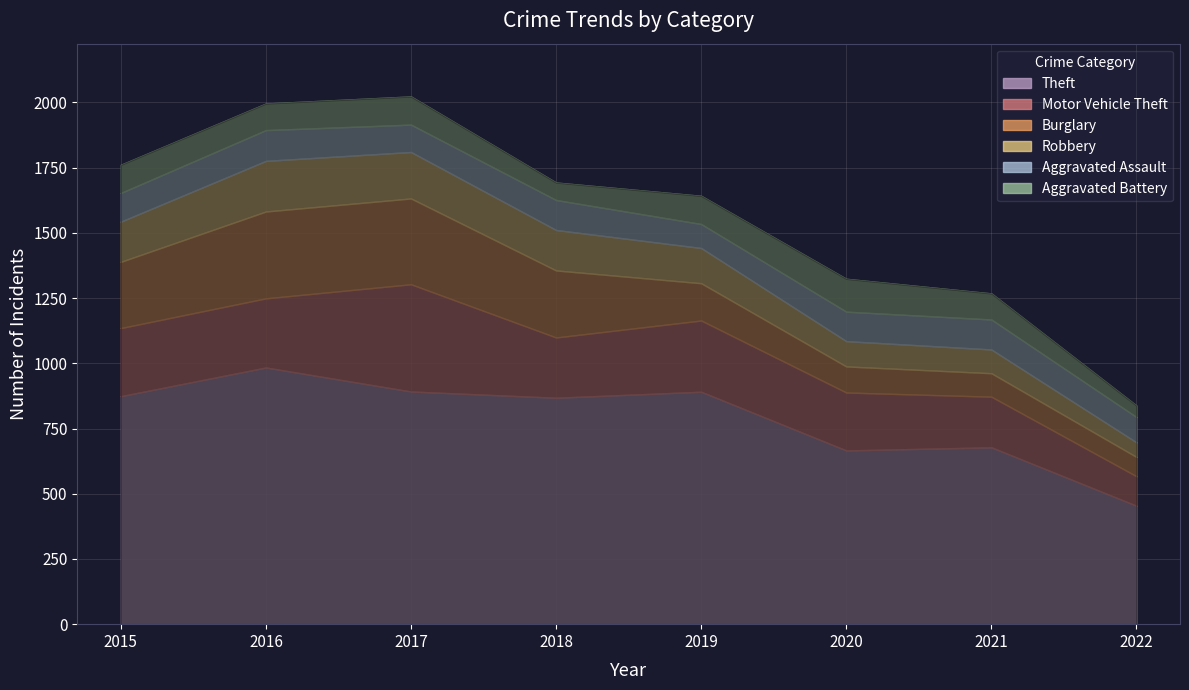

Count the number of data series in this chart.

6